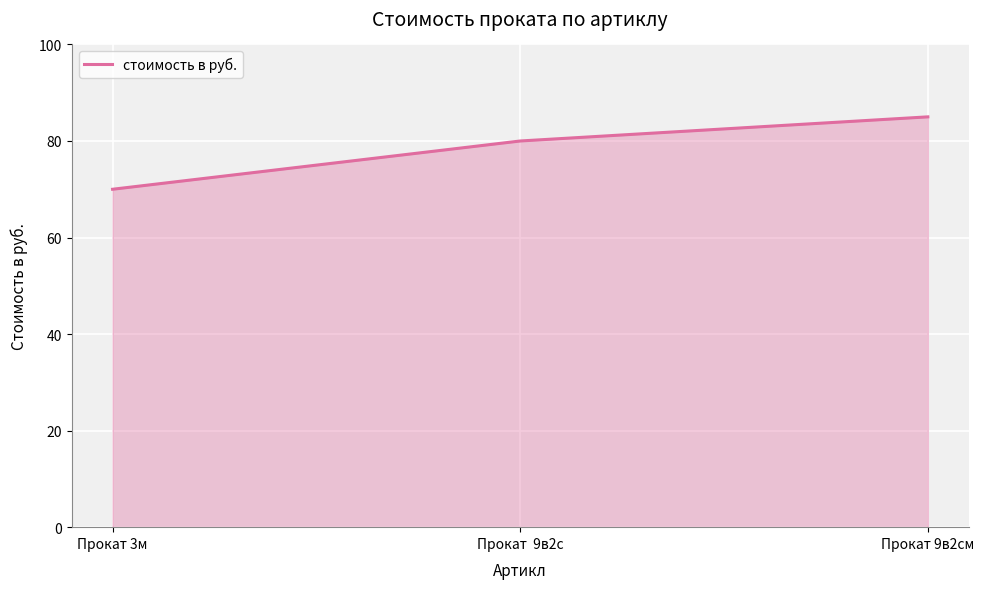

What is the change in value from Прокат 3м to Прокат 9в2см?

+15